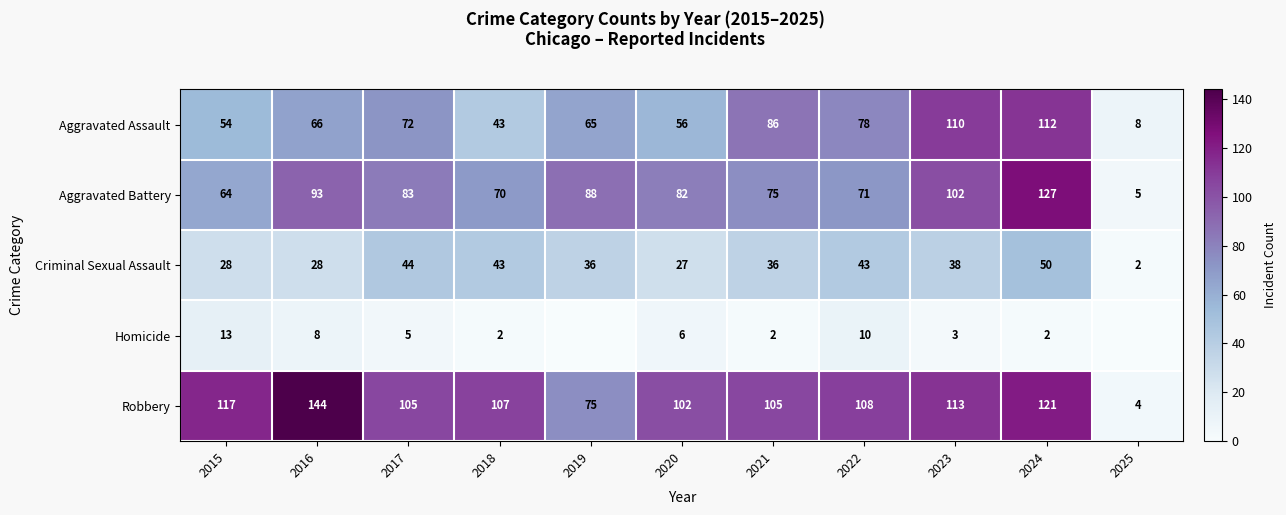

What is the total value across all series at 2025?

19